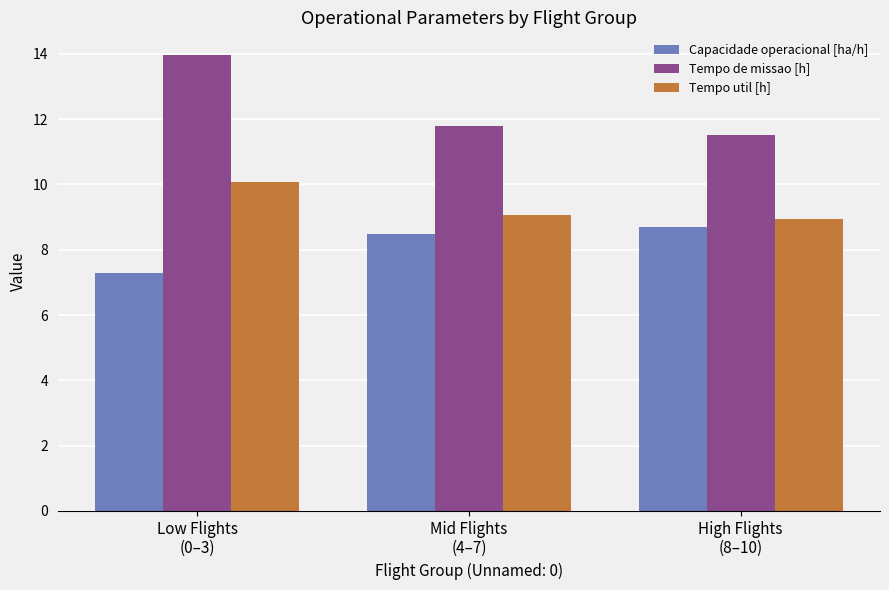

Which category has the lowest value across all series?

Low Flights
(0–3)